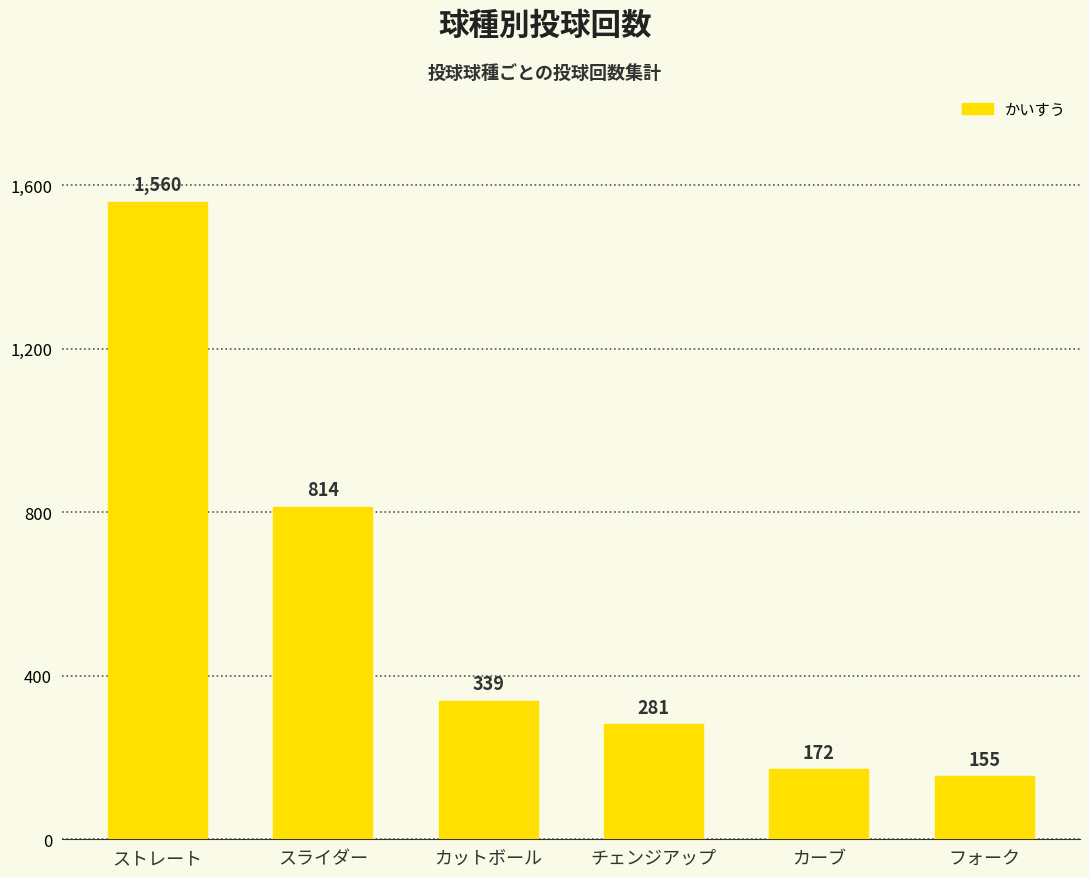

Where is the data nearest to the value 857?

スライダー